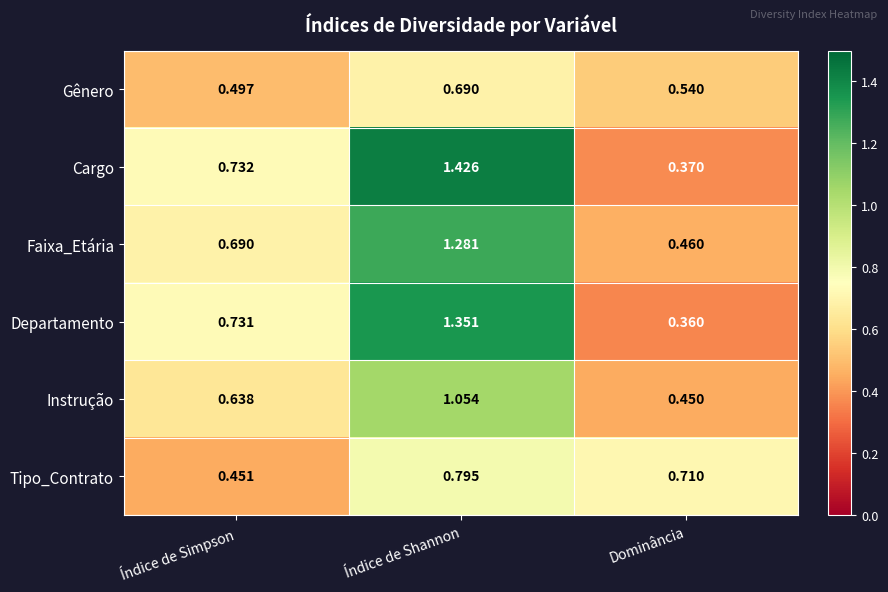

Which series has the widest spread of values?

Cargo